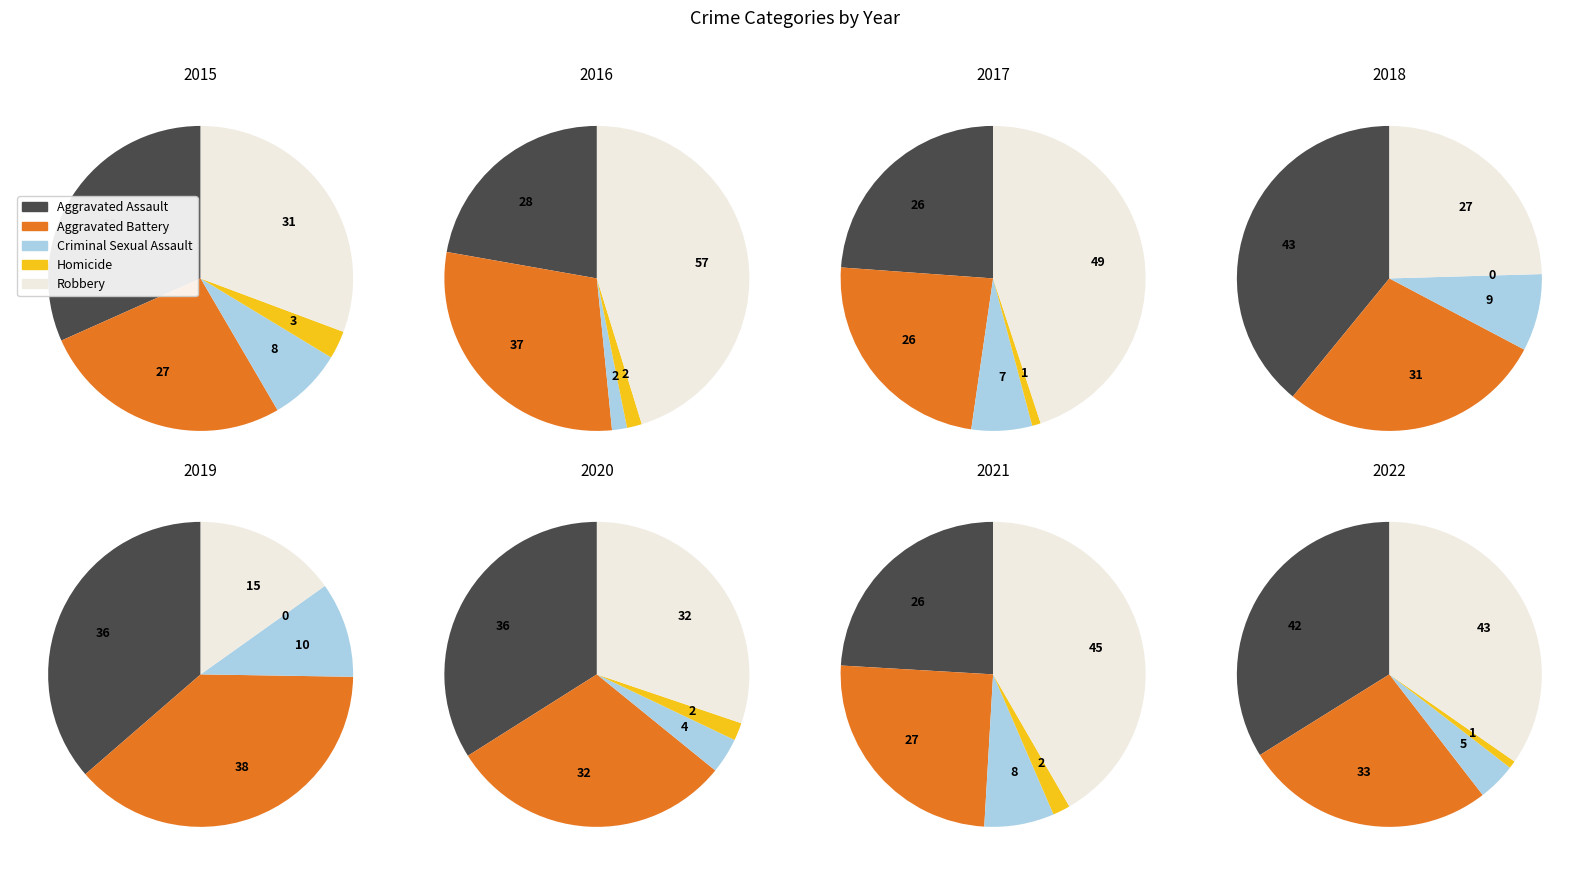

How many segments does this pie chart have?

8